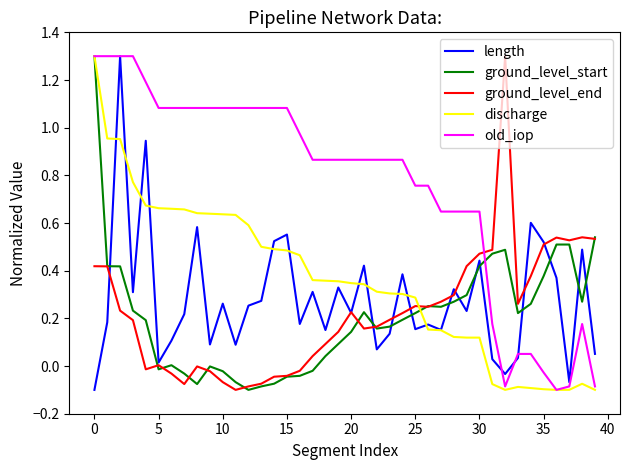

What is the greatest value displayed?

1.3